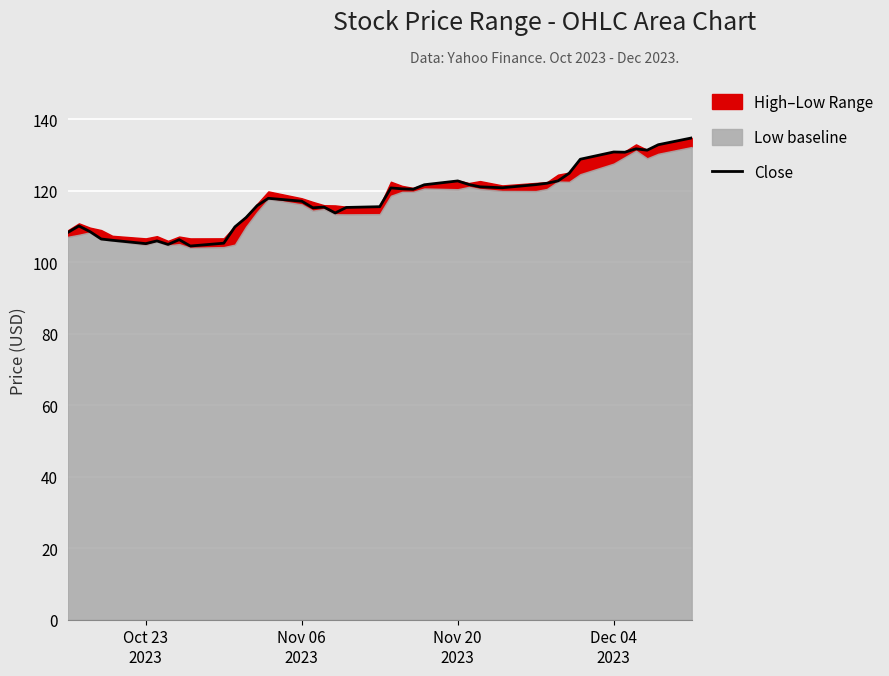

What is the maximum value for Close?

134.8